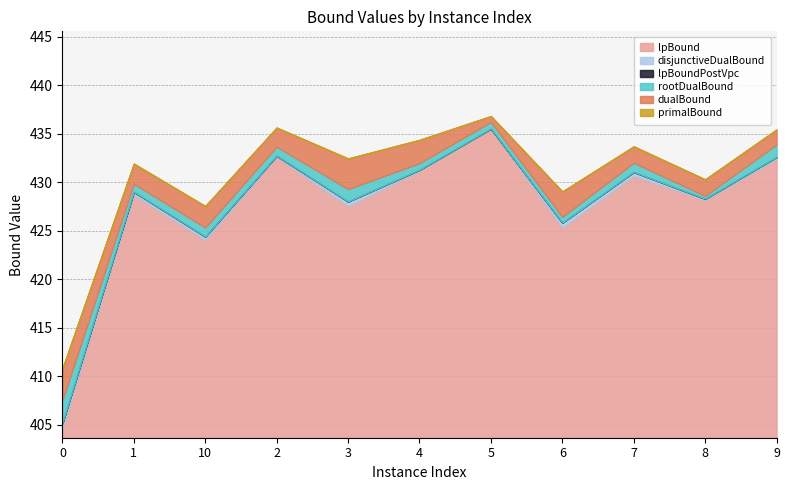

Where is the first local maximum for primalBound?

1